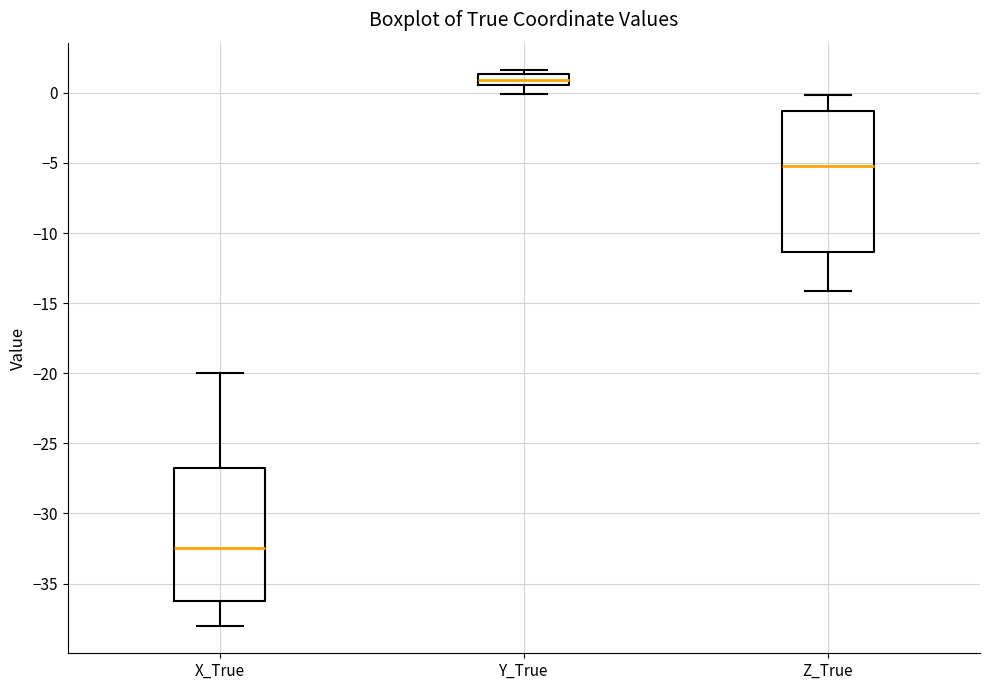

Which box is the tallest, from its lower edge to its upper edge?

Z_True